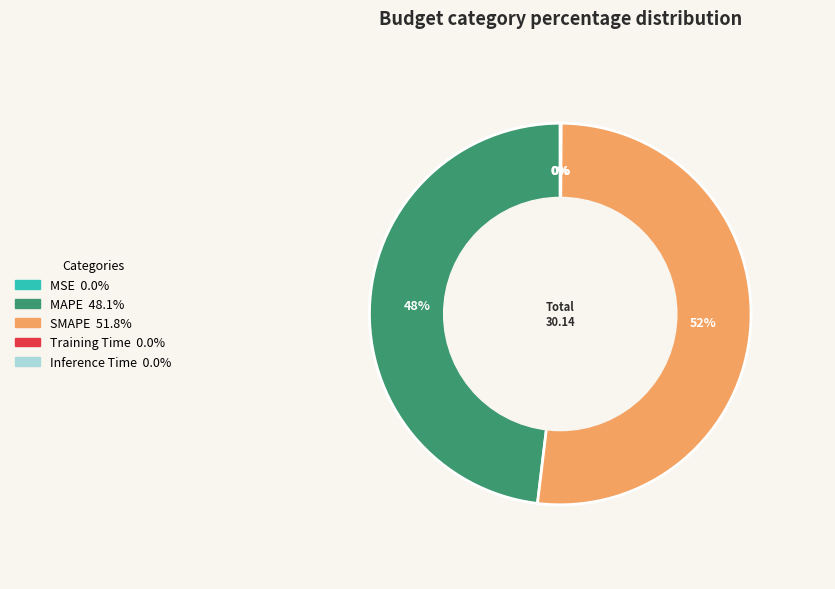

Which category accounts for the majority?

SMAPE